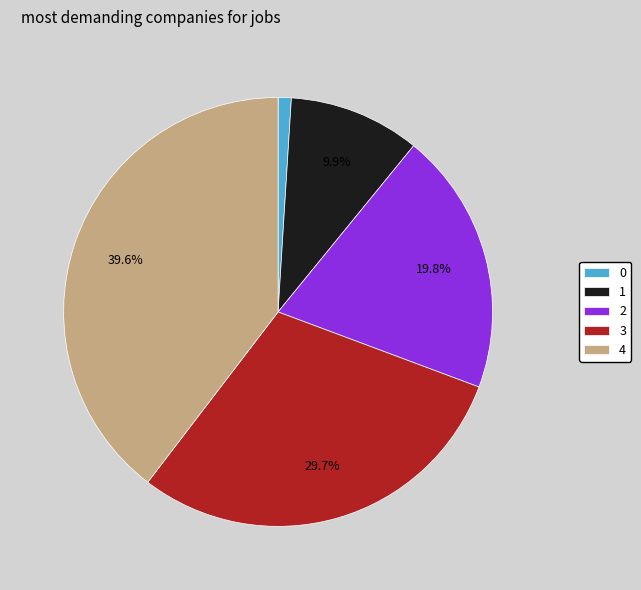

Rank the categories by value from highest to lowest.

4, 3, 2, 1, 0